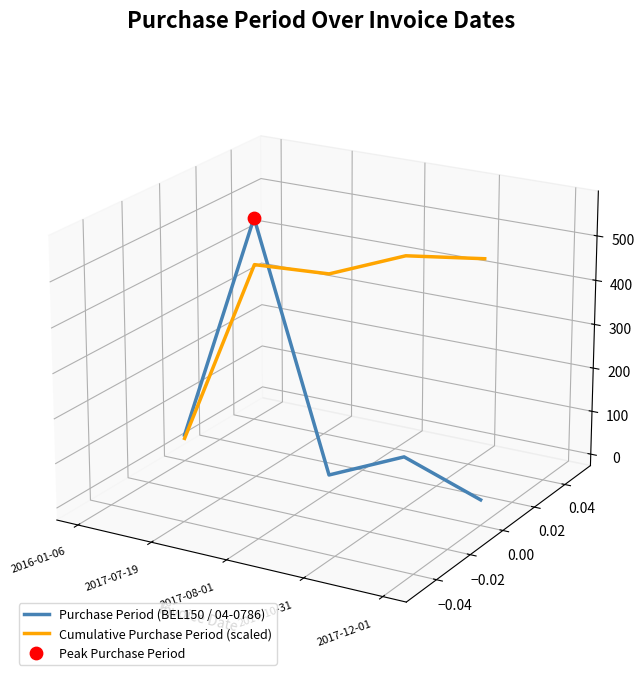

At how many categories does at least one series exceed 0?

4